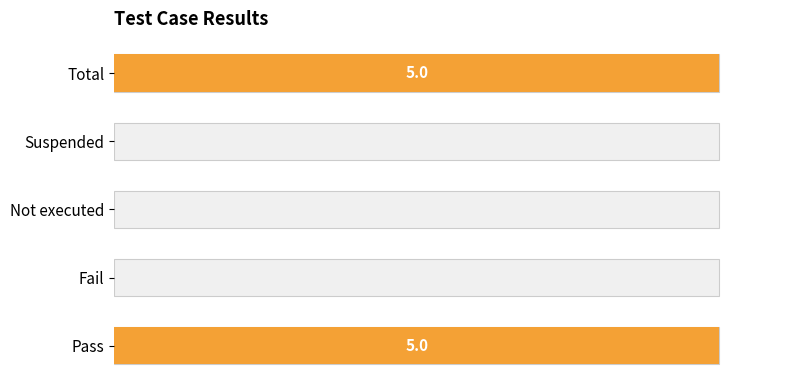

What is the value of the 1st bar from the left?

5